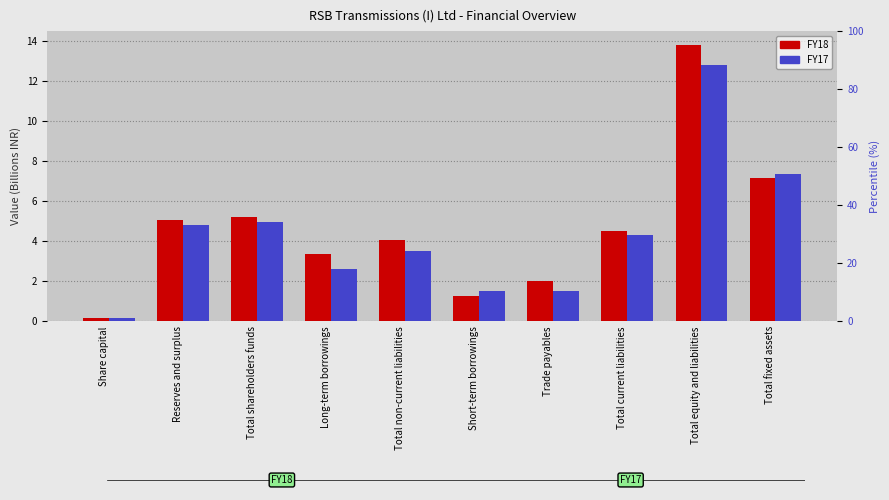

Which series has the largest total across all categories?

FY18